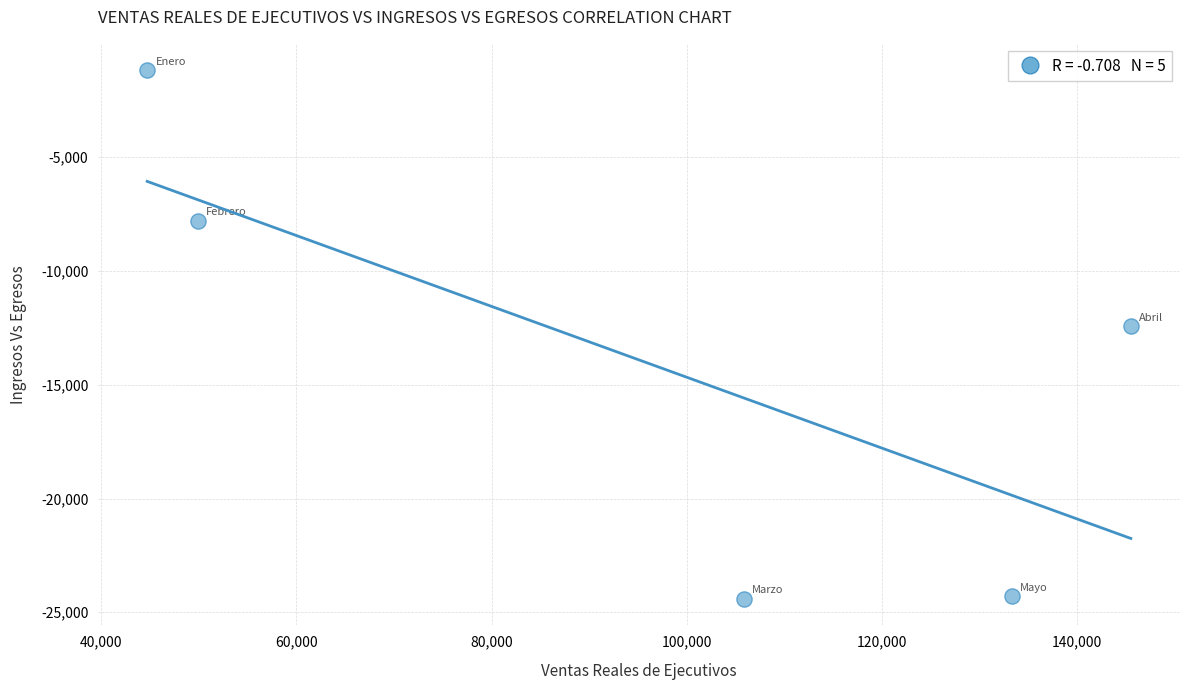

What is the average X value?

95858.7